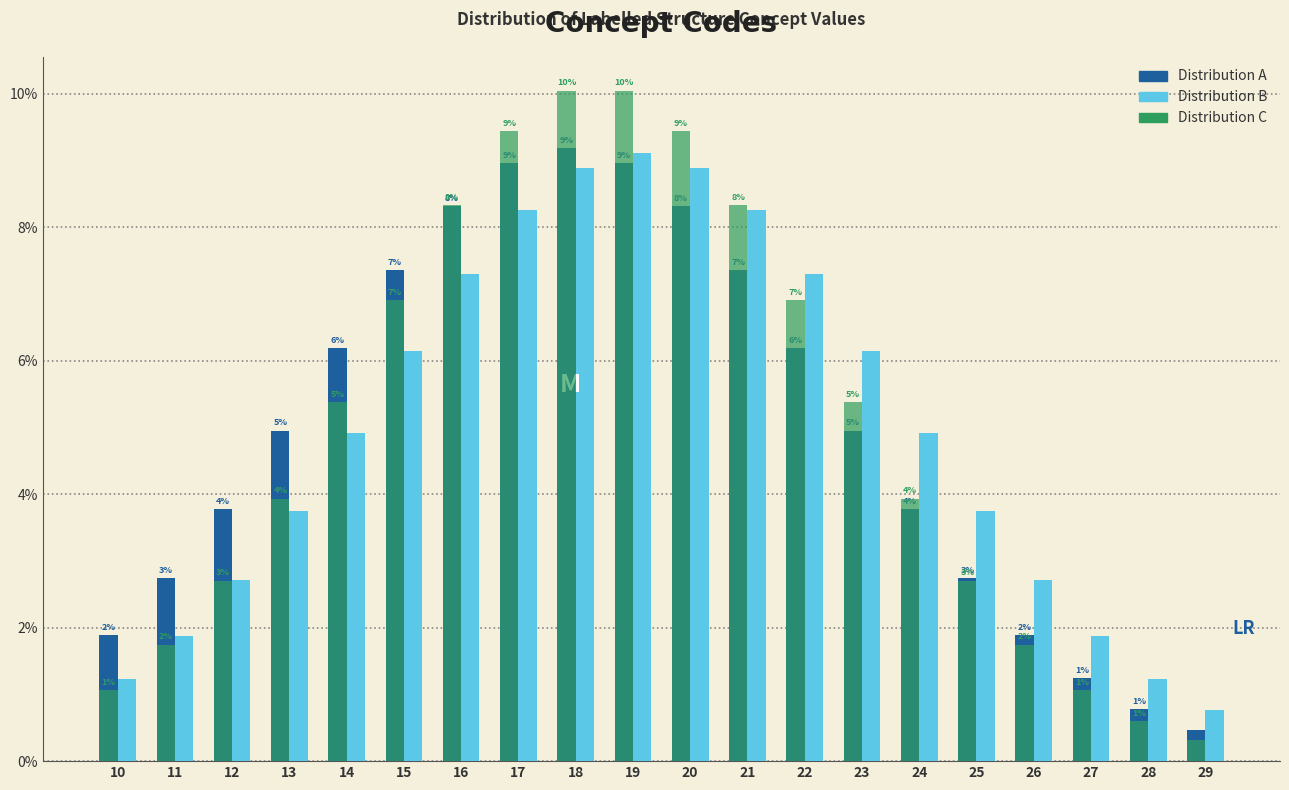

Does the chart contain any negative values?

No